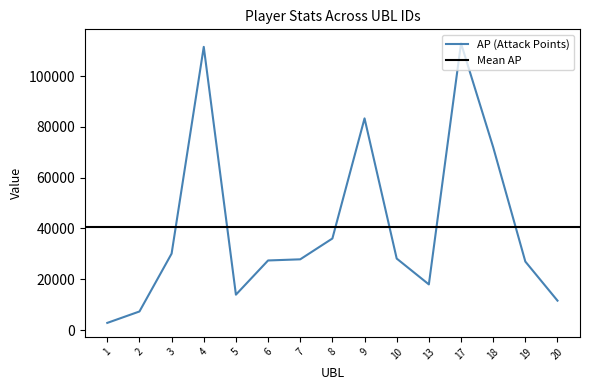

At which label does AP first exceed 27854?

3